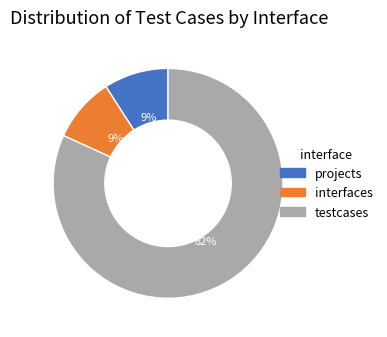

Which slice is the largest?

testcases